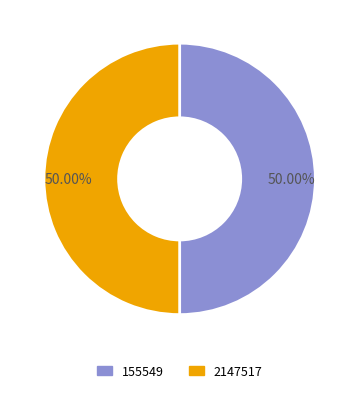

How many segments does this pie chart have?

2